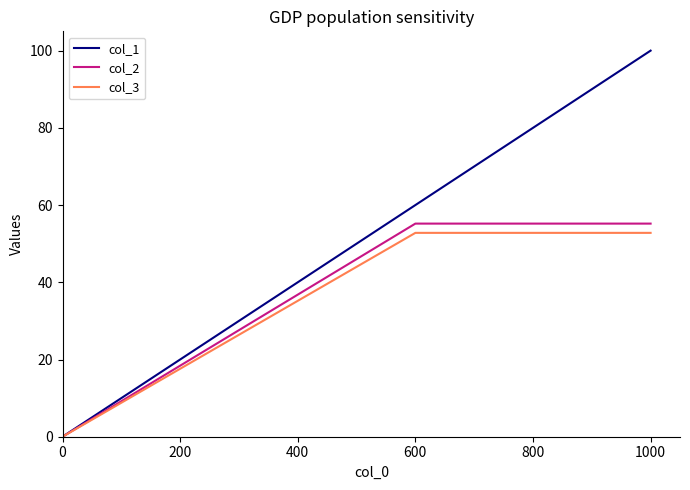

What is the maximum value for col_2?

55.2